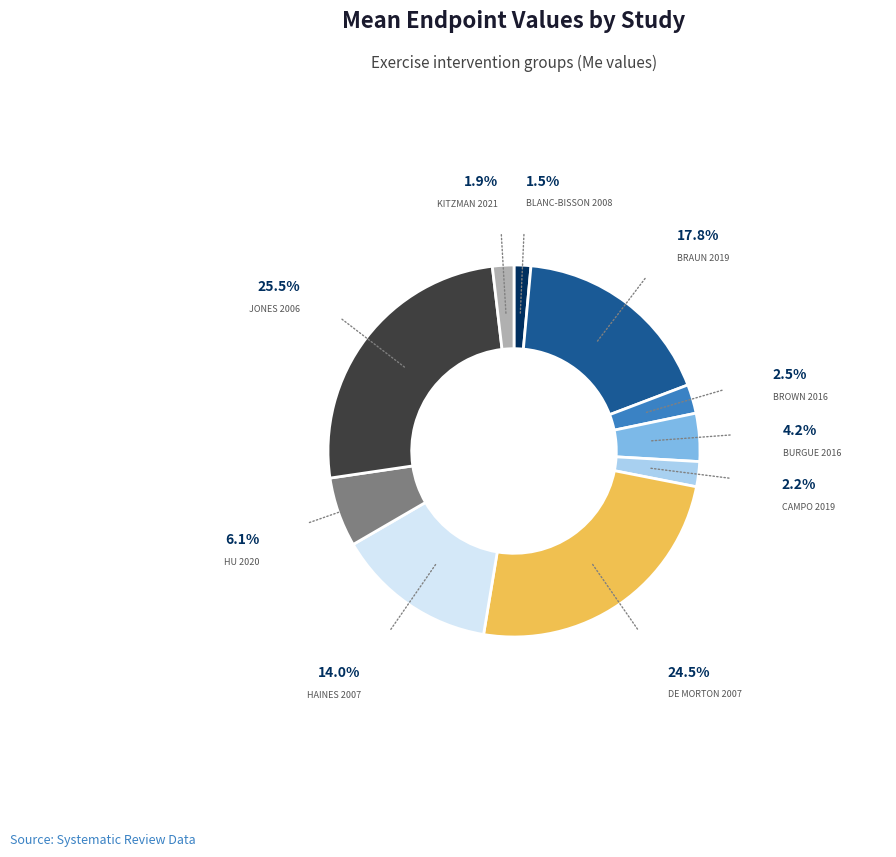

Is there any slice that represents more than half of the pie?

No